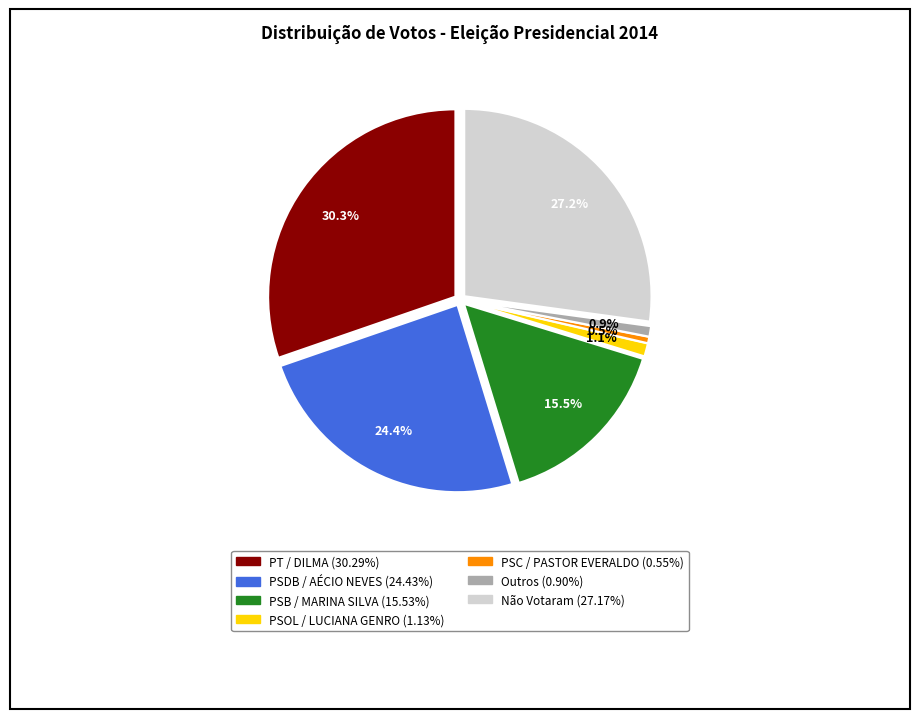

Is there a majority slice in this chart?

No